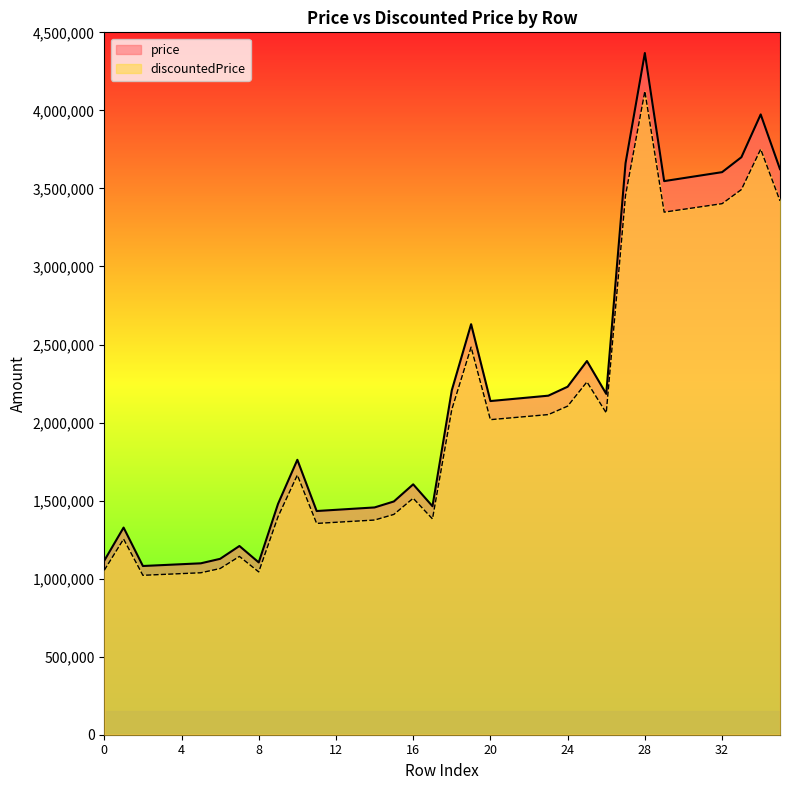

Which series has the largest total across all categories?

price